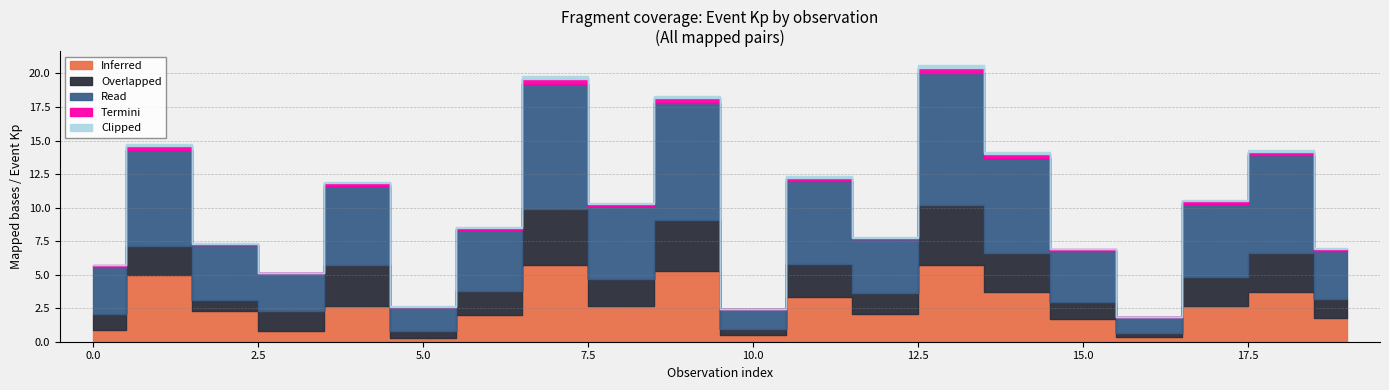

How many categories are shown in the chart?

20